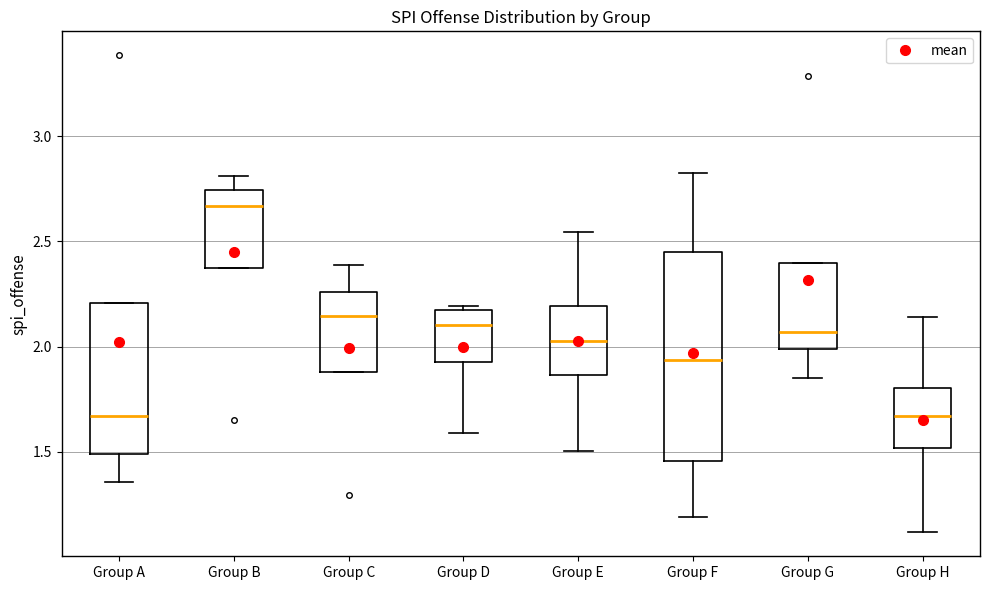

Reading left to right, transcribe this box plot: for each box, give where its median line is, the range the box spans, and where its two whiskers end, as read against the y-axis. The values are not printed on the chart, so give them approximately, as read against the axis.

Group A: median 1.65, box 1.50 to 2.20, whiskers 1.35 to 2.20
Group B: median 2.65, box 2.35 to 2.75, whiskers 2.35 to 2.80
Group C: median 2.15, box 1.90 to 2.25, whiskers 1.90 to 2.40
Group D: median 2.10, box 1.95 to 2.15, whiskers 1.60 to 2.20
Group E: median 2.05, box 1.85 to 2.20, whiskers 1.50 to 2.55
Group F: median 1.95, box 1.45 to 2.45, whiskers 1.20 to 2.80
Group G: median 2.05, box 2.00 to 2.40, whiskers 1.85 to 2.40
Group H: median 1.65, box 1.50 to 1.80, whiskers 1.10 to 2.15